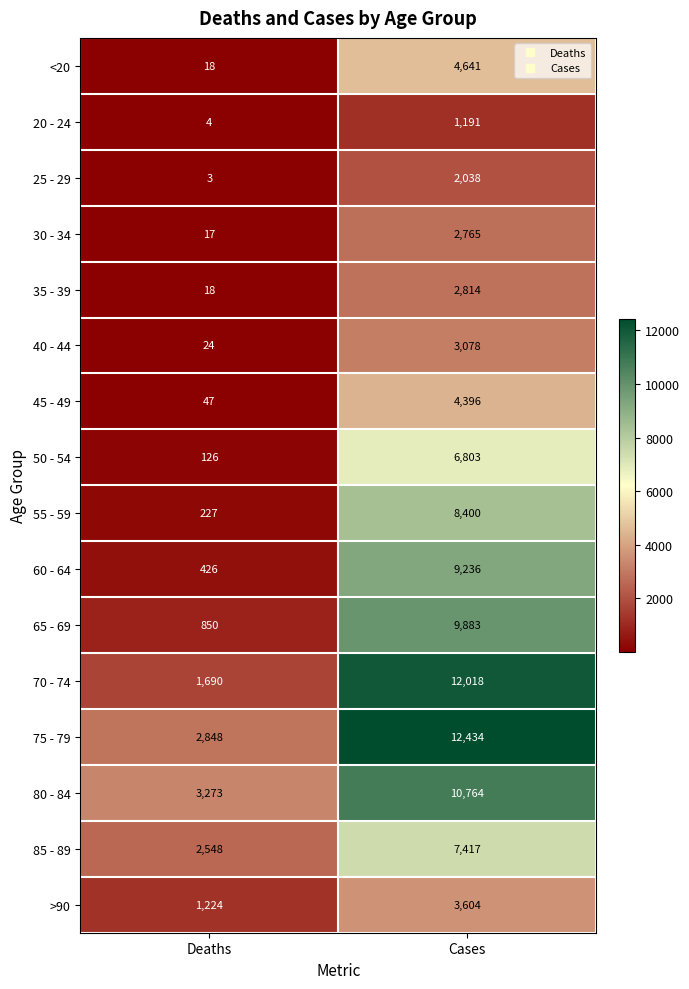

What is the sum of the 20 - 24 values at Deaths and Cases?

1195